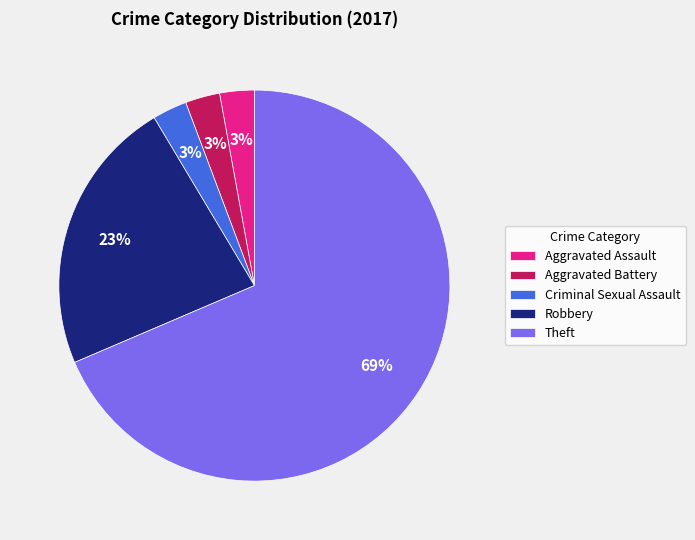

How many segments does this pie chart have?

5